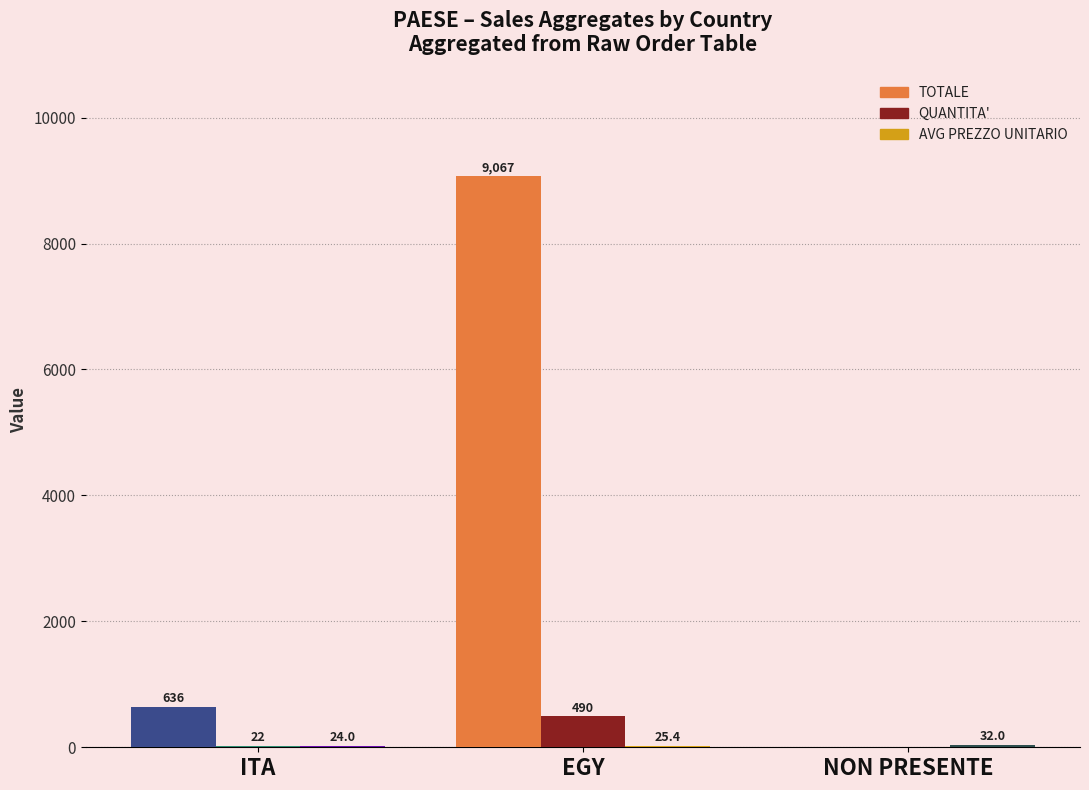

What is the greatest value displayed?

9067.0